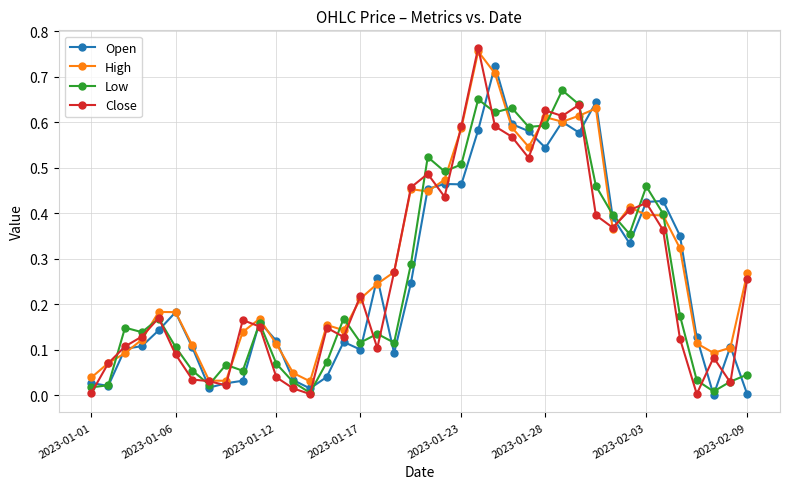

How many lines are shown in the chart?

4